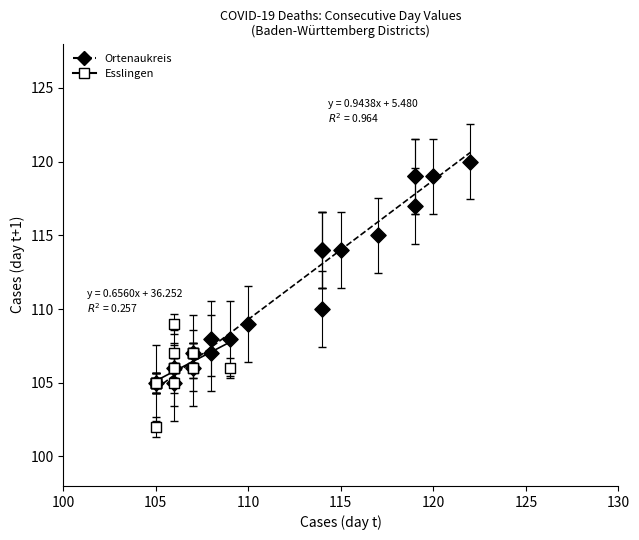

Which series has the widest spread of Y values?

Ortenaukreis